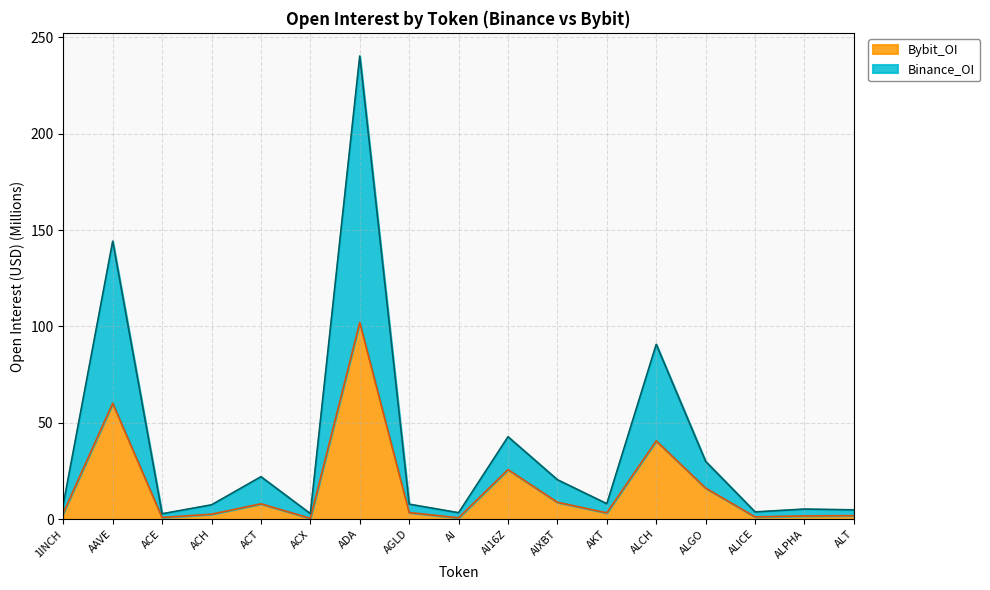

What position from the left is ADA?

7